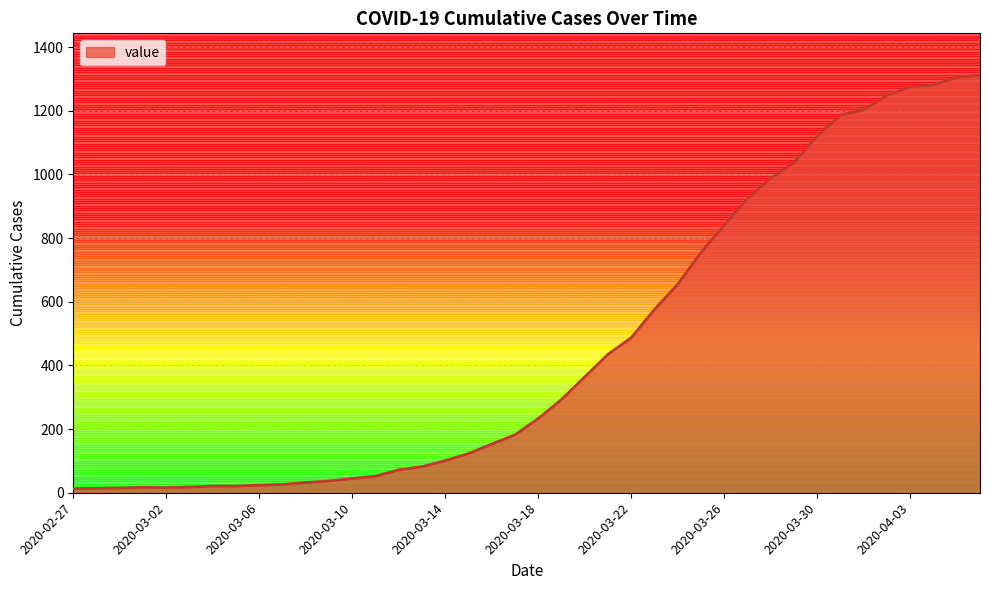

What is the difference between the maximum and minimum values?

1299